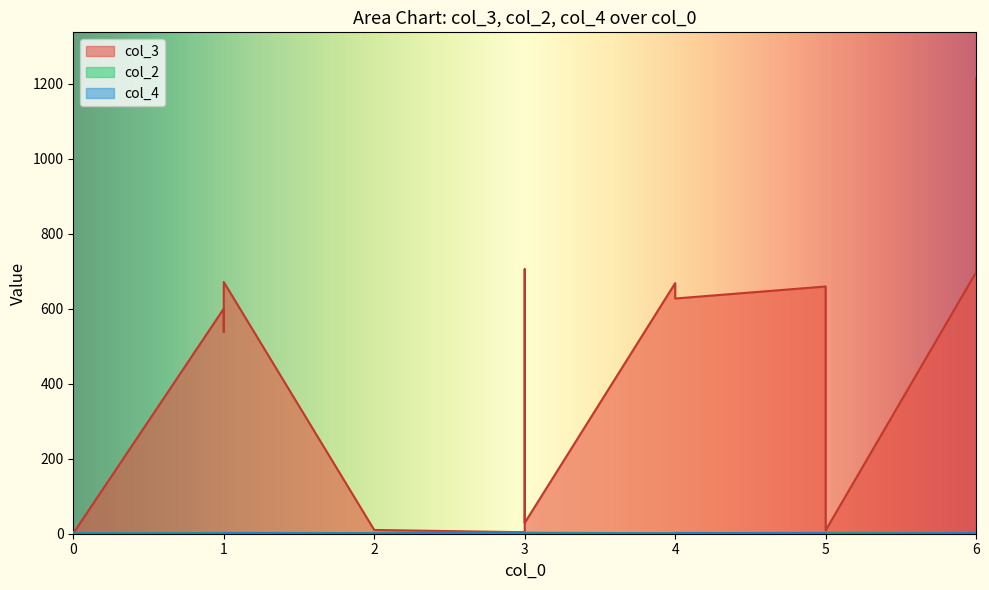

What is the sum of all col_2 values?

31